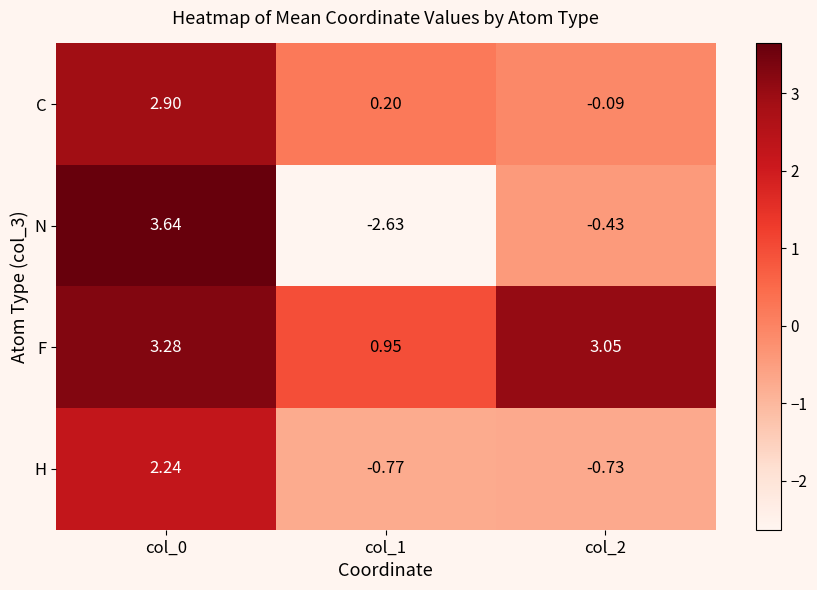

How many categories are shown in the chart?

3